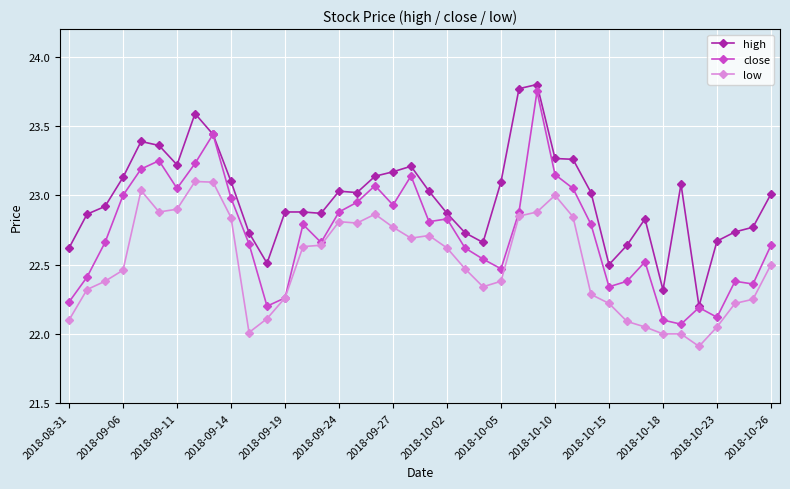

How many data points does each series have?

40